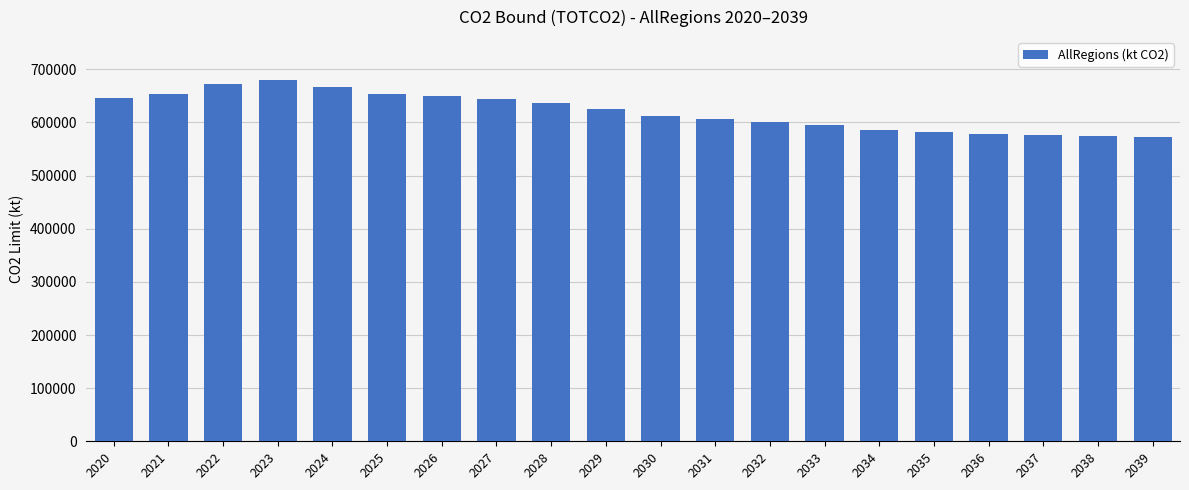

What is the average value?

620564.6